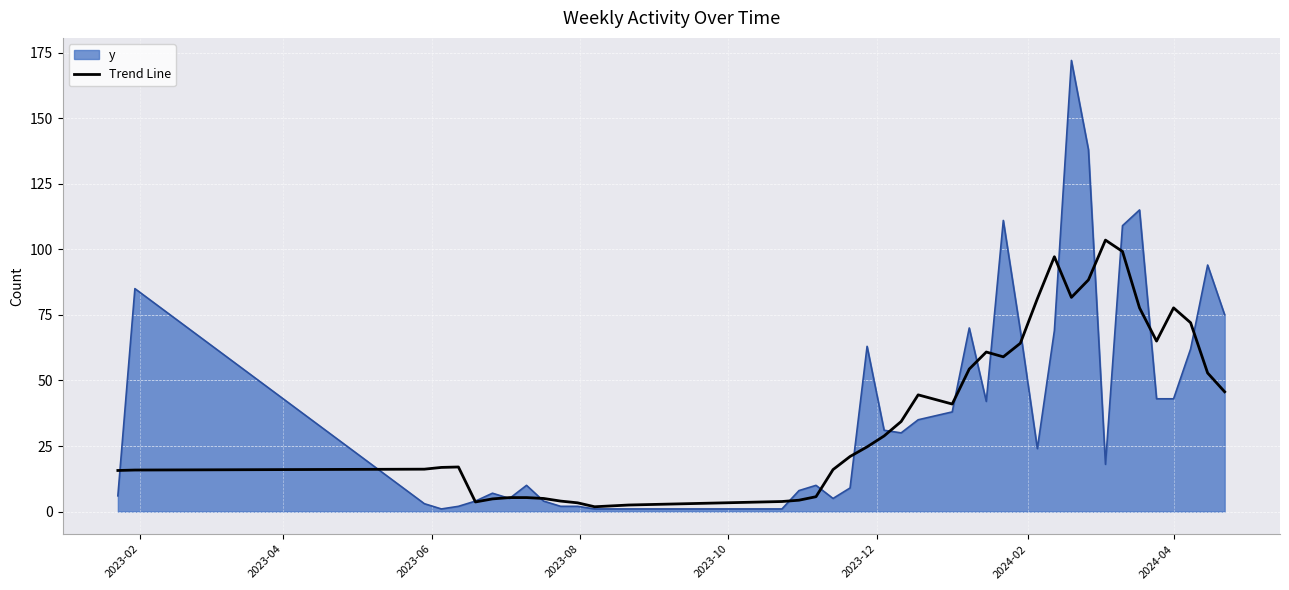

Which series has the largest range (max minus min)?

y